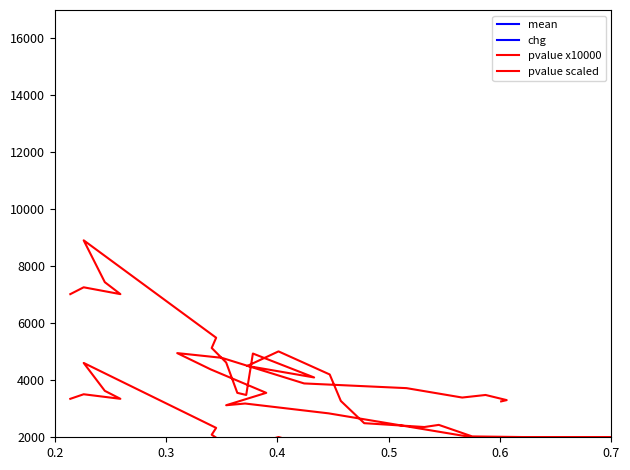

What is the average value of the pvalue x10000 series?

1287.2